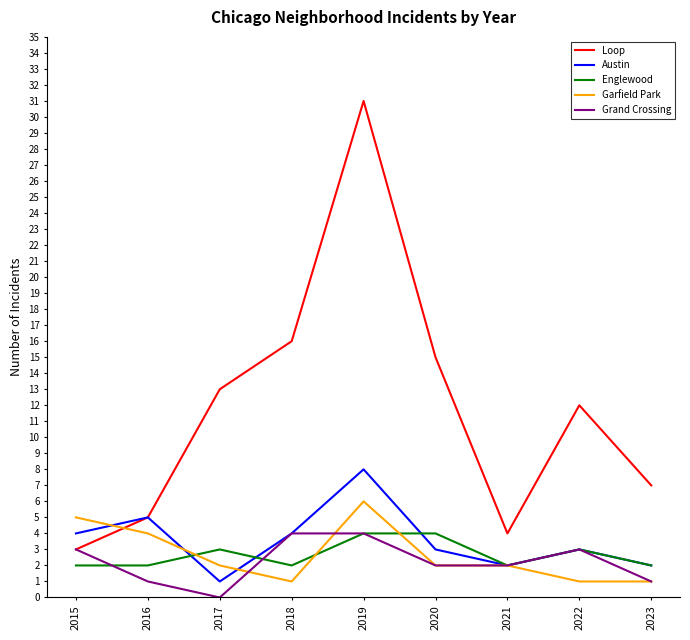

True or false: Englewood and Loop intersect in this chart.

False